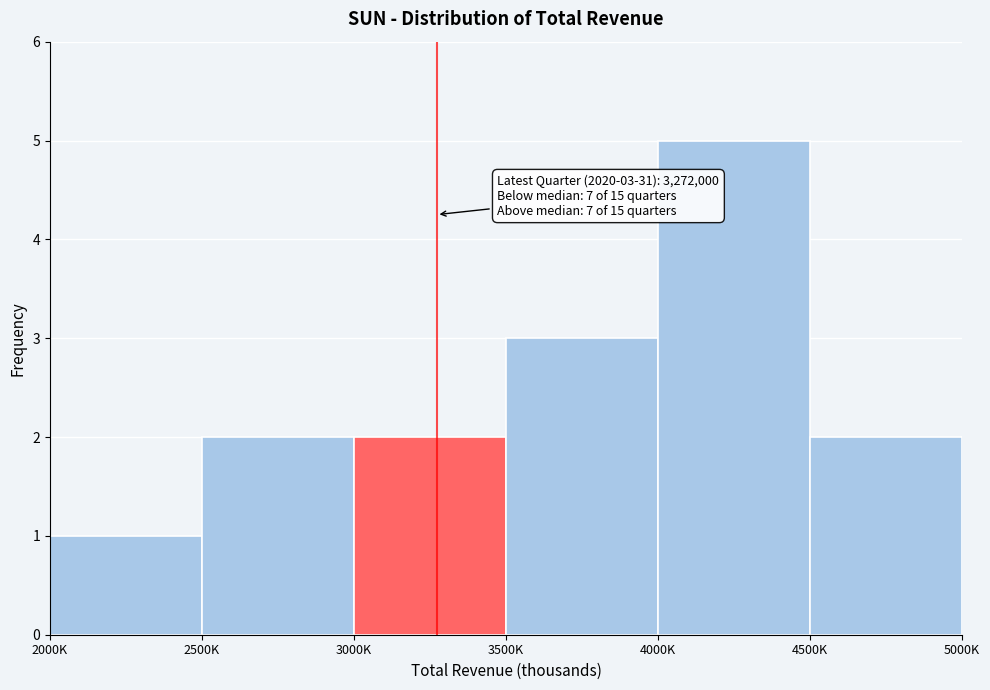

Reading right to left, extract all data points from this chart.

4500K=2	4000K=5	3500K=3	3000K=2	2500K=2	2000K=1